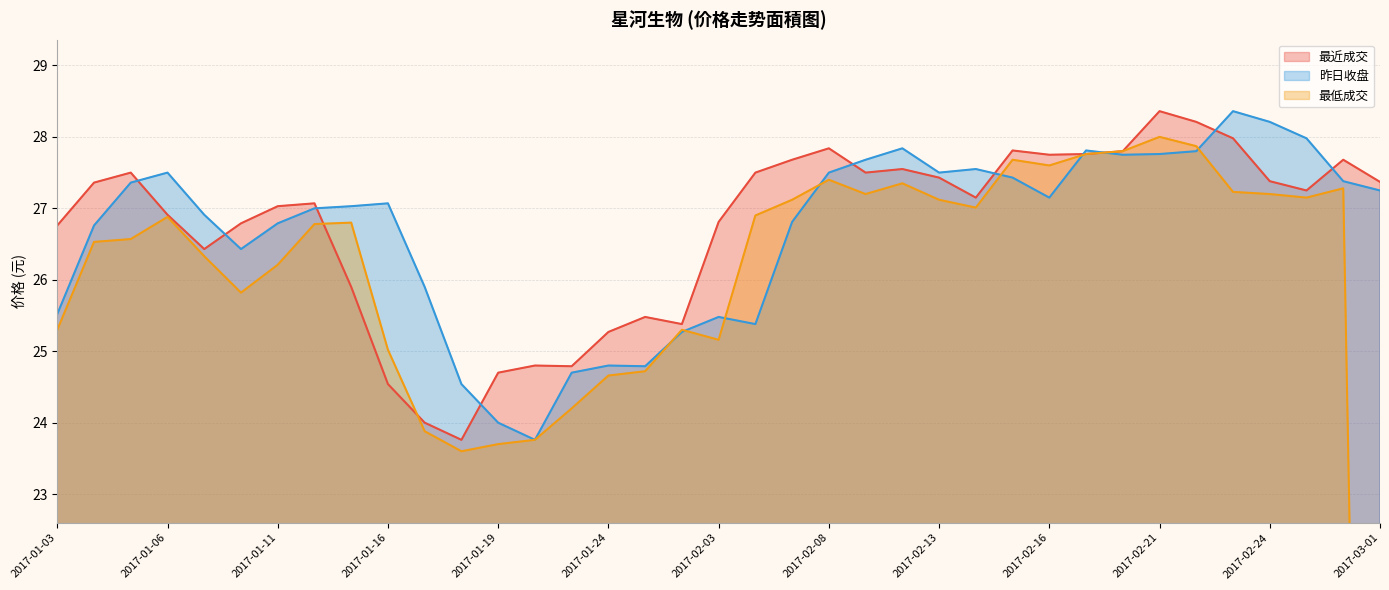

Reading left to right, list all the values displayed in this chart.

最近成交: 26.8	27.4	27.5	26.9	26.4	26.8	27.0	27.1	25.9	24.5	24.0	23.8	24.7	24.8	24.8	25.3	25.5	25.4	26.8	27.5	27.7	27.8	27.5	27.6	27.4	27.1	27.8	27.8	27.8	27.8	28.4	28.2	28.0	27.4	27.2	27.7	27.4
昨日收盘: 25.5	26.8	27.4	27.5	26.9	26.4	26.8	27.0	27.0	27.1	25.9	24.5	24.0	23.8	24.7	24.8	24.8	25.3	25.5	25.4	26.8	27.5	27.7	27.8	27.5	27.6	27.4	27.1	27.8	27.8	27.8	27.8	28.4	28.2	28.0	27.4	27.2
最低成交: 25.3	26.5	26.6	26.9	26.3	25.8	26.2	26.8	26.8	25.0	23.9	23.6	23.7	23.8	24.2	24.7	24.7	25.3	25.2	26.9	27.1	27.4	27.2	27.4	27.1	27.0	27.7	27.6	27.8	27.8	28.0	27.9	27.2	27.2	27.1	27.3	0.0